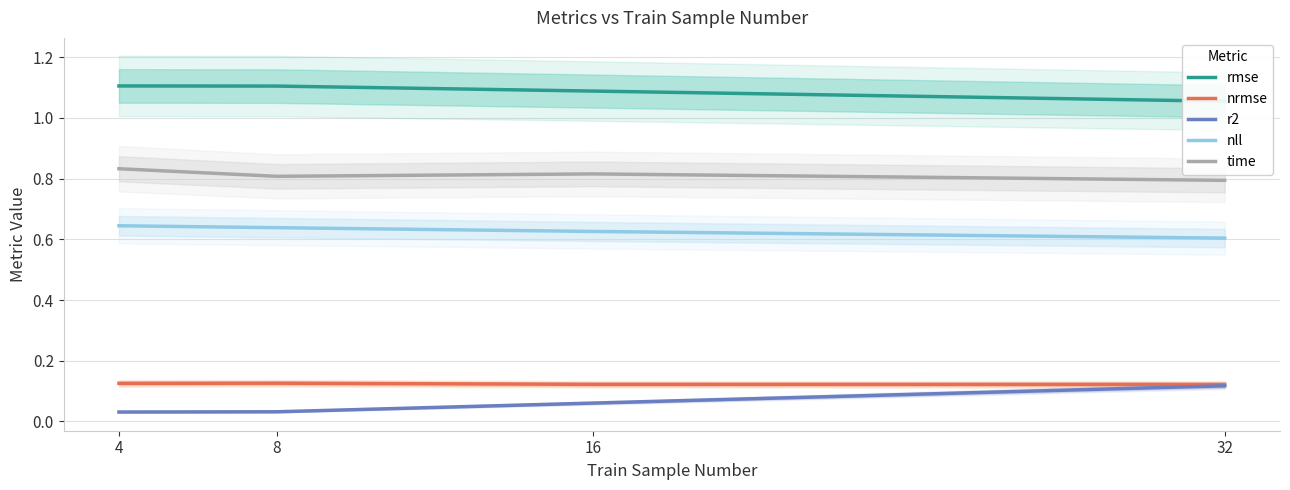

Which category has the lowest value across all series?

4